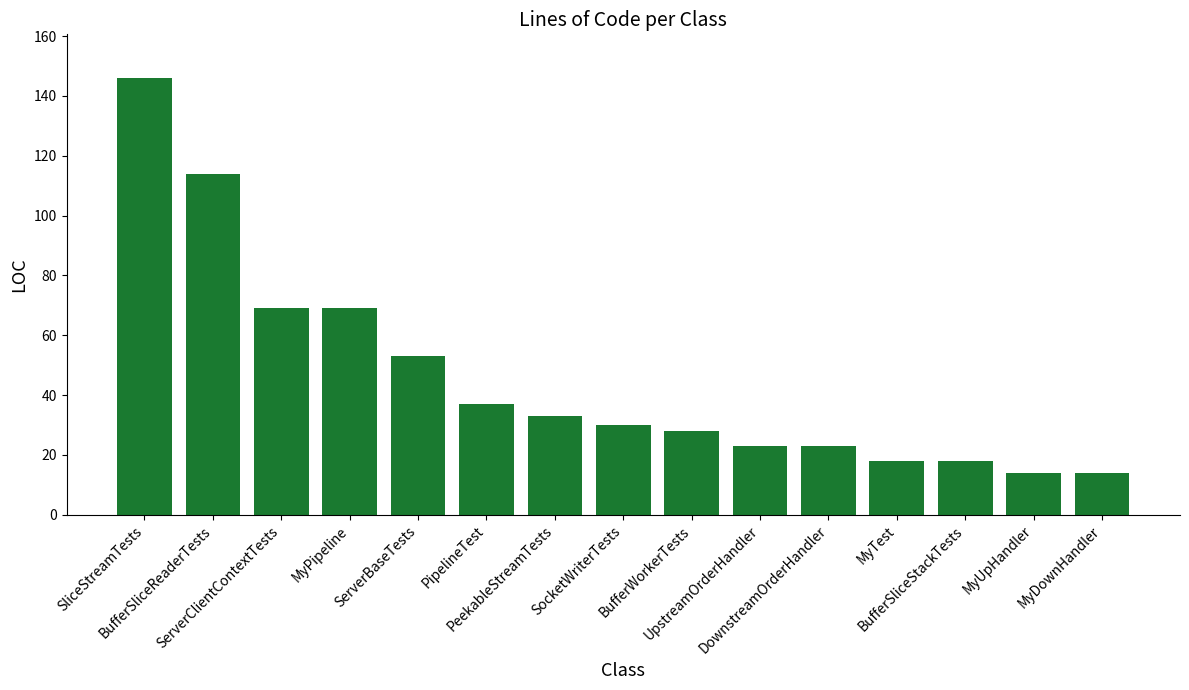

True or false: the data shows 69 at ServerClientContextTests.

True